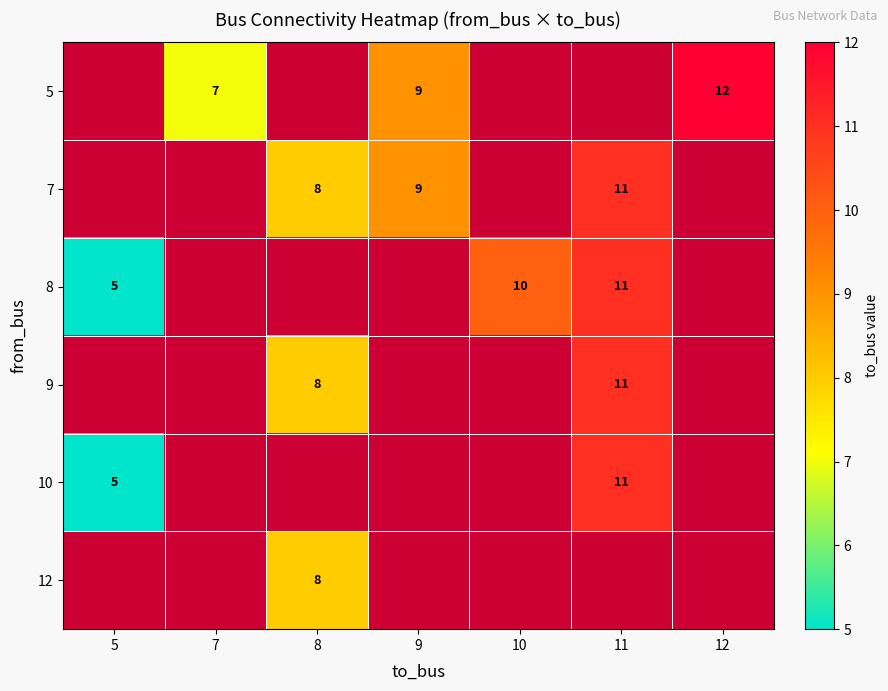

The value of 8 at 11 is 15.0. True or false?

False